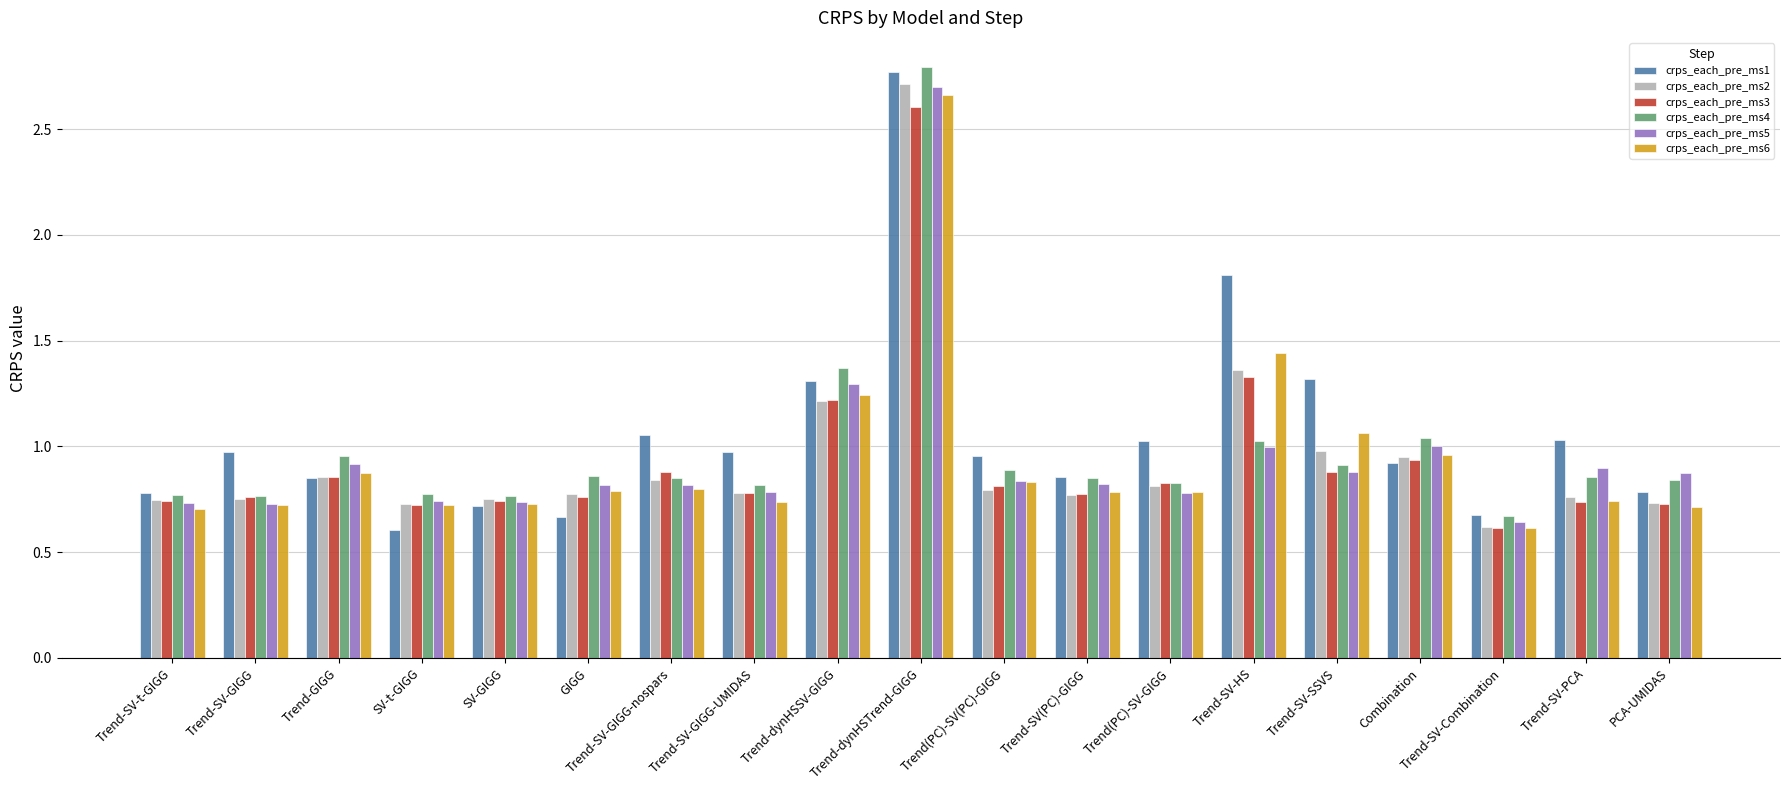

What is the sum of the crps_each_pre_ms5 values at Trend-SV-GIGG-nospars and Trend-SV-Combination?

1.5